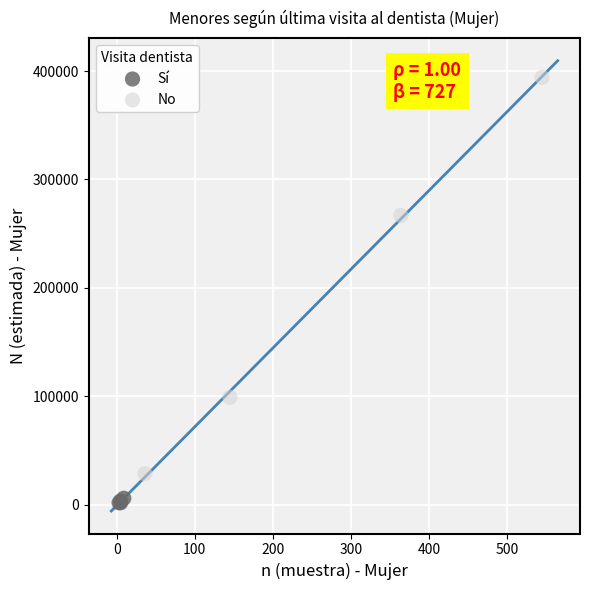

Which series has the largest Y range (max minus min)?

No